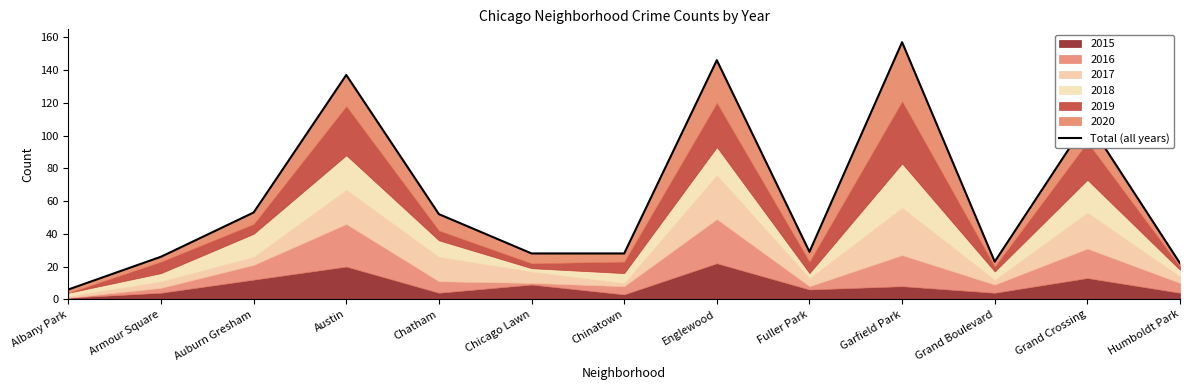

What is the smallest value displayed?

6